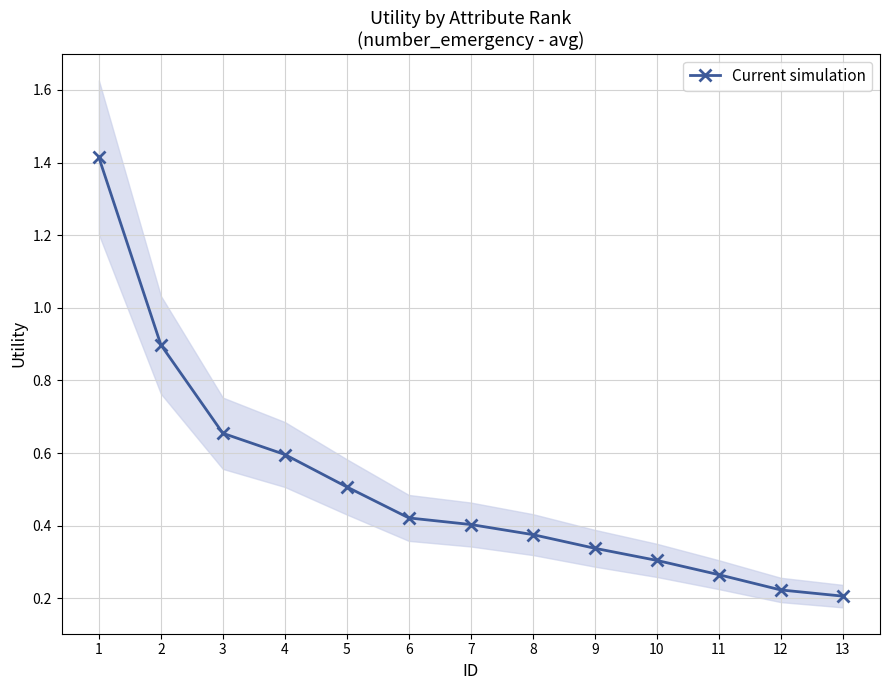

What is the difference between the values at 7 and 4?

0.2